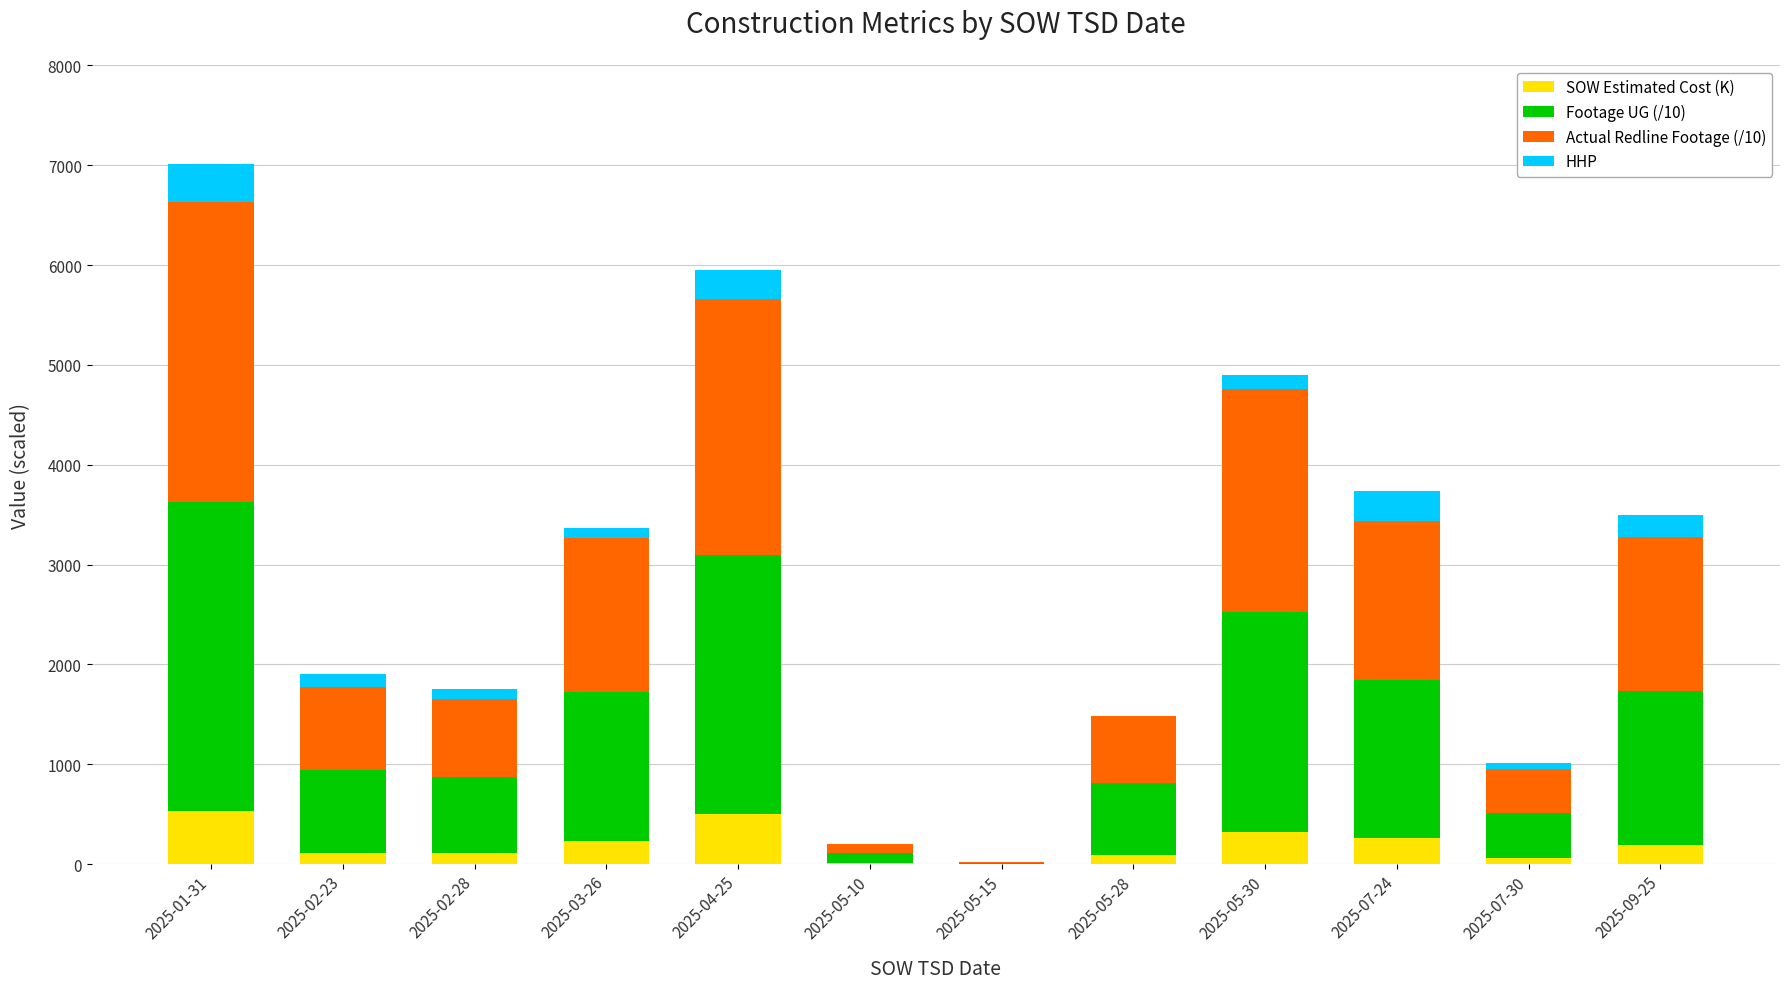

The value of SOW Estimated Cost (K) at 2025-07-24 is 256.4. True or false?

True